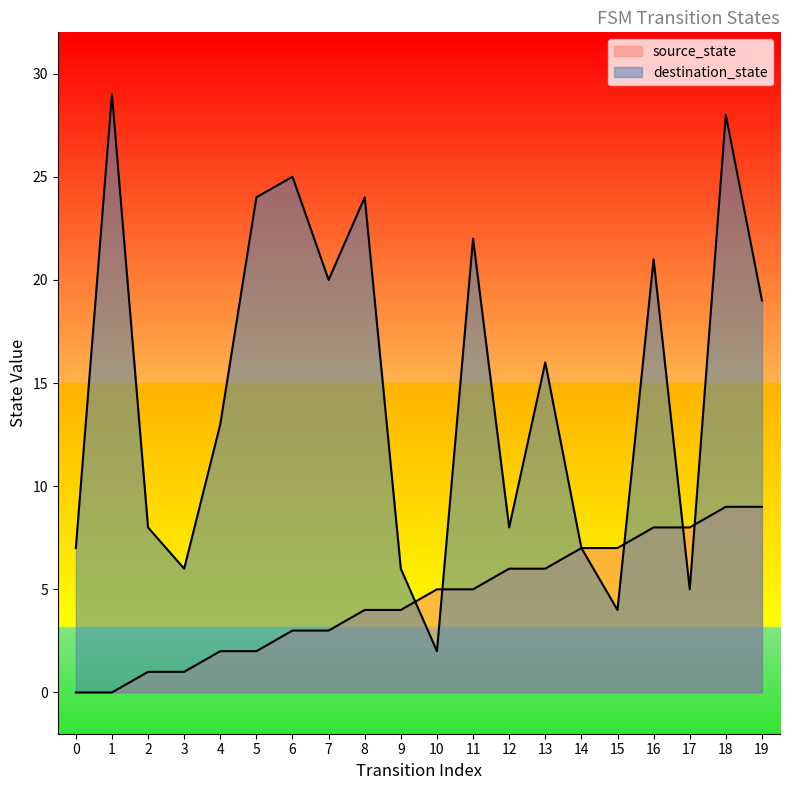

Where is the first local maximum for destination_state?

1